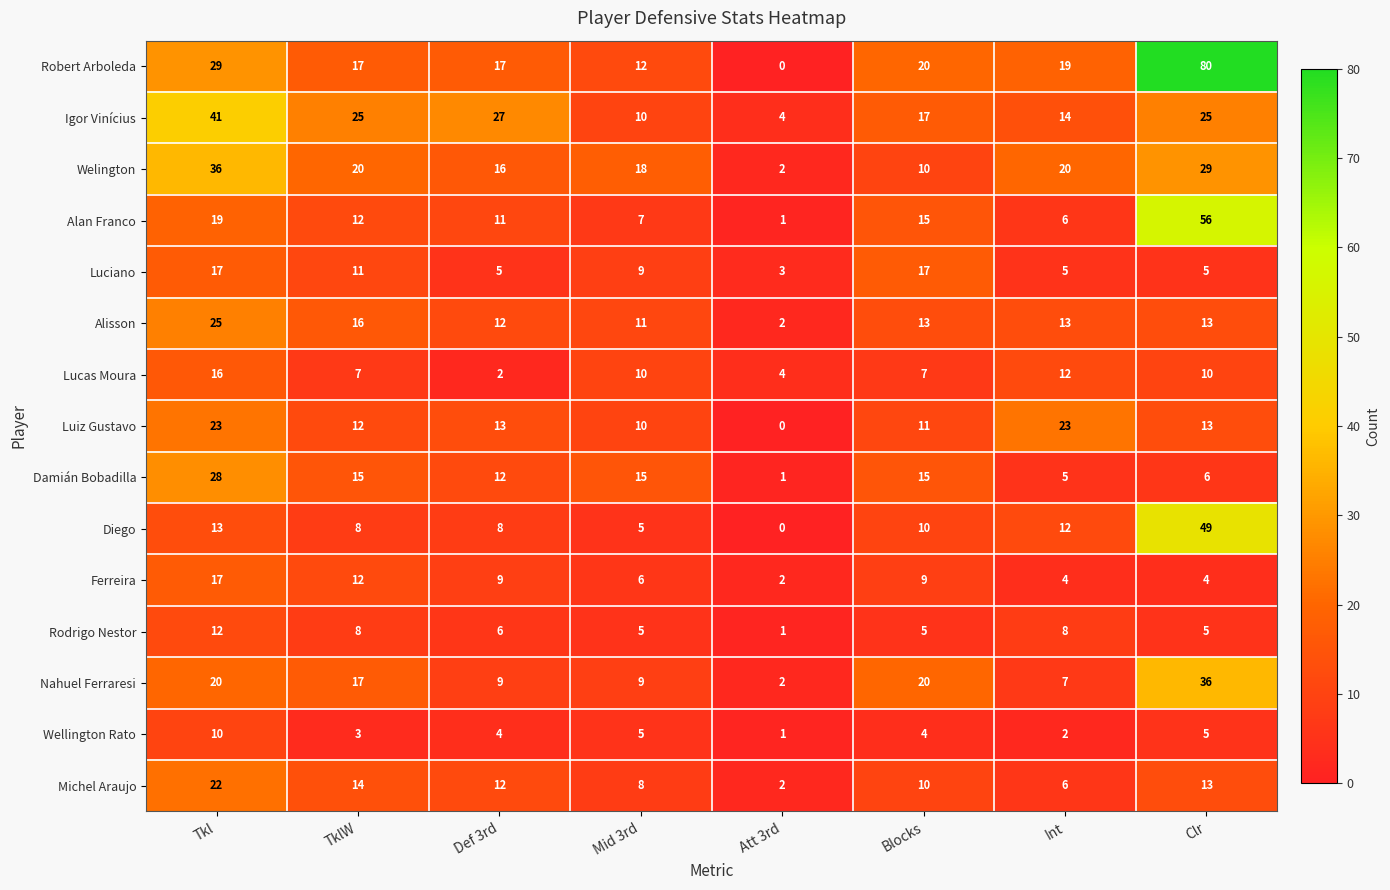

How many data points does each series have?

8